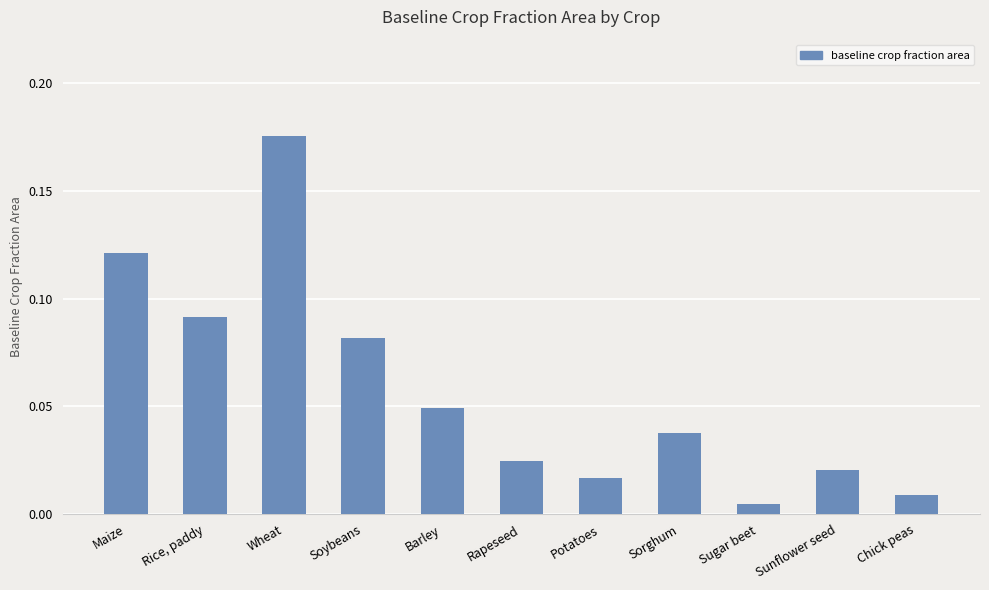

Does the chart contain stacked bars?

No